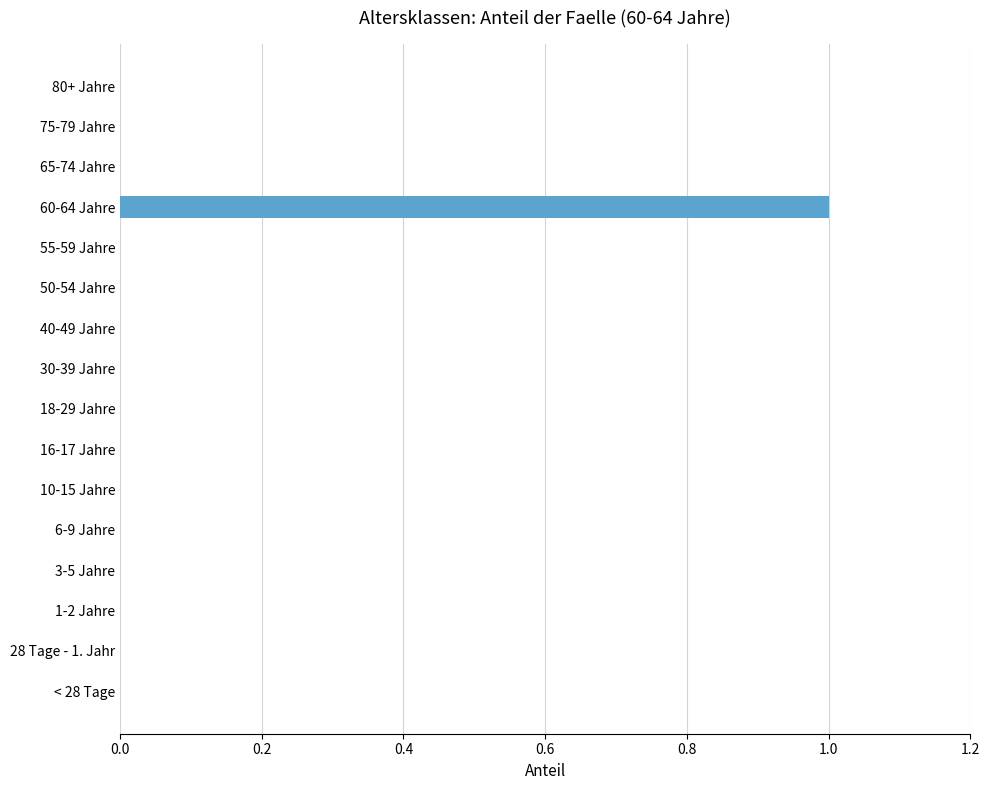

Reading bottom to top, transcribe all the data shown in this chart.

< 28 Tage=0	28 Tage - 1. Jahr=0	1-2 Jahre=0	3-5 Jahre=0	6-9 Jahre=0	10-15 Jahre=0	16-17 Jahre=0	18-29 Jahre=0	30-39 Jahre=0	40-49 Jahre=0	50-54 Jahre=0	55-59 Jahre=0	60-64 Jahre=1	65-74 Jahre=0	75-79 Jahre=0	80+ Jahre=0